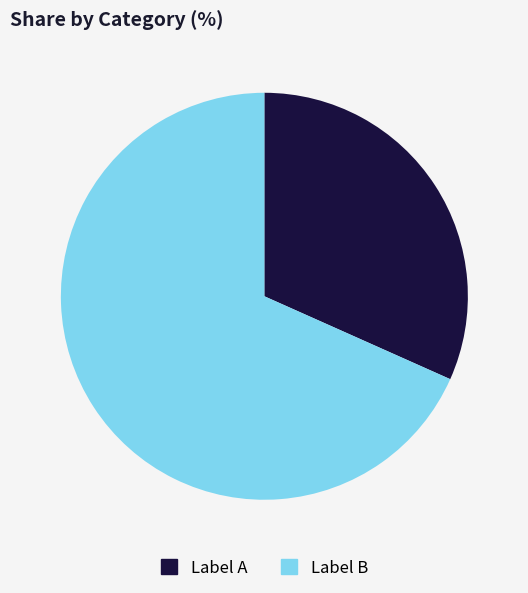

Does any single category account for the majority?

Yes